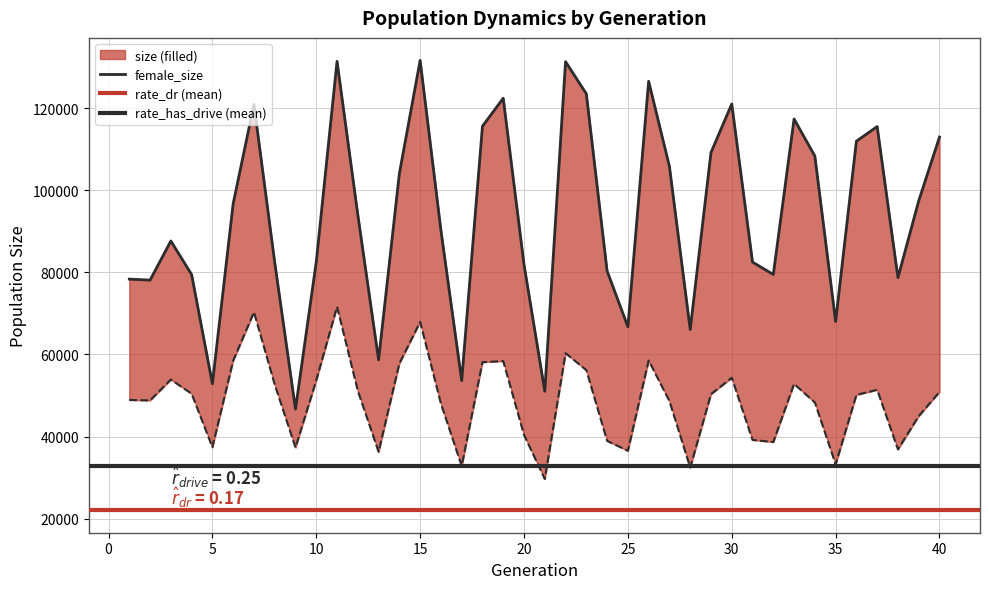

True or false: rate_has_drive has a value of 0.1 at 32.

False